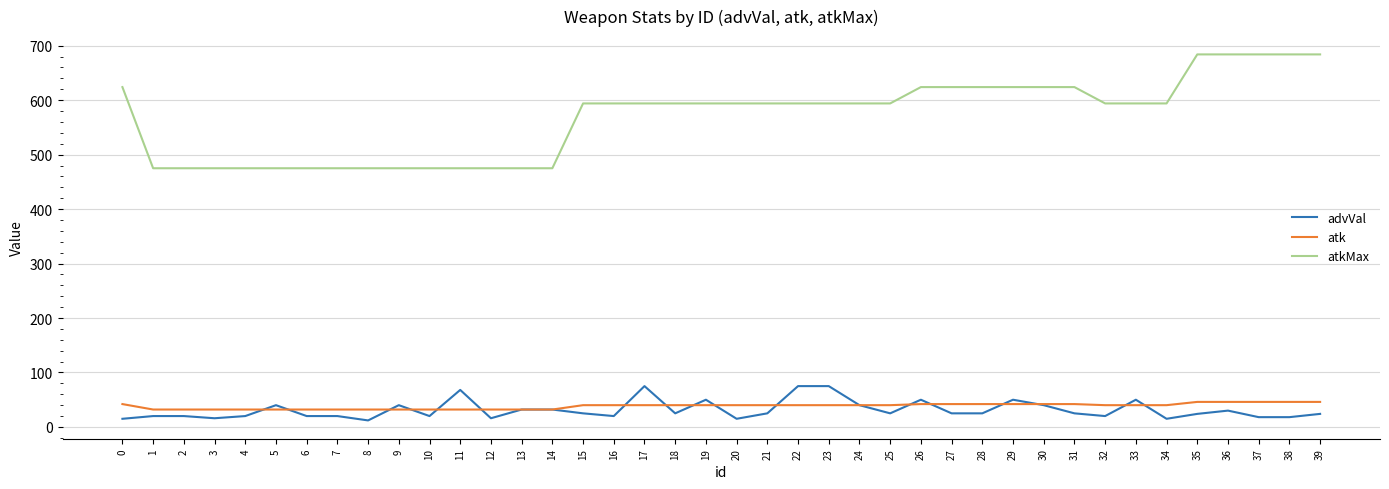

Between 1 and 32, which series saw the biggest shift?

atkMax